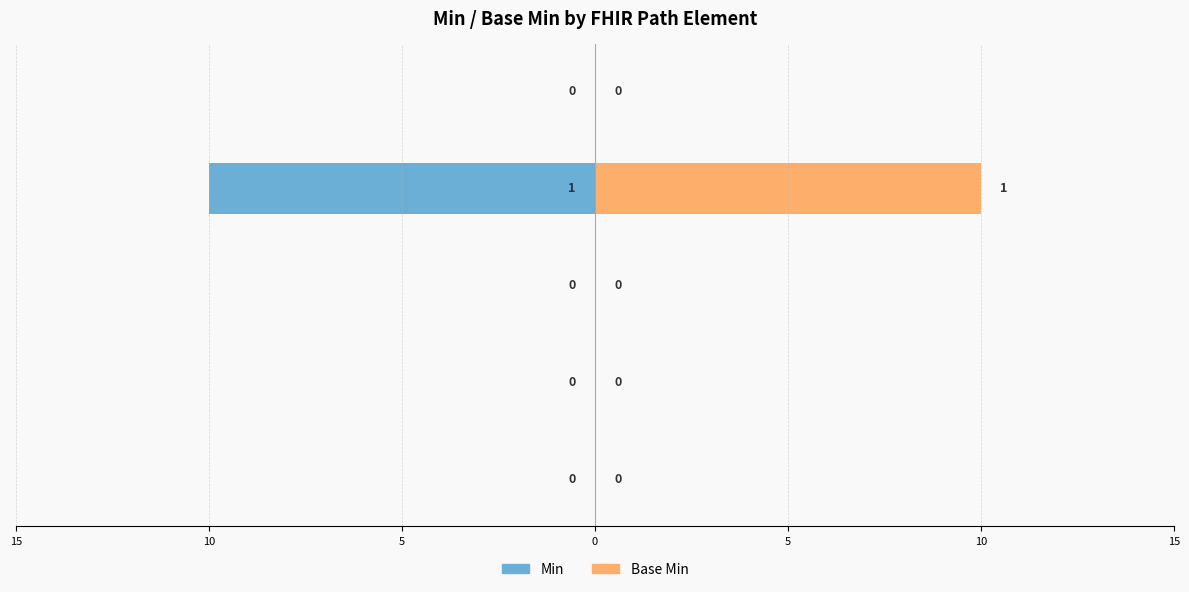

Does the chart contain stacked bars?

No